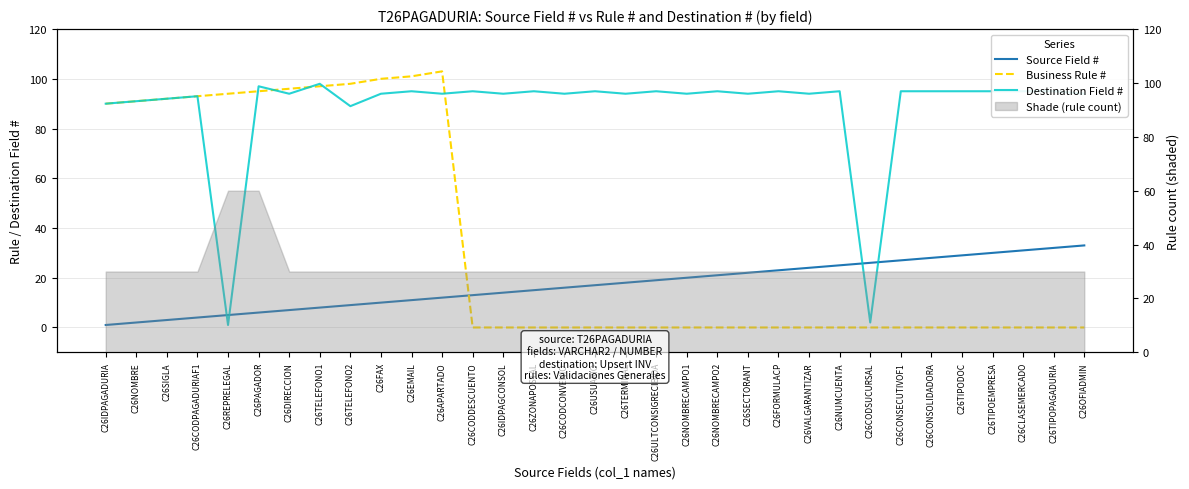

The value of Business Rule # at C26CODPAGADURIAF1 is 93. True or false?

True